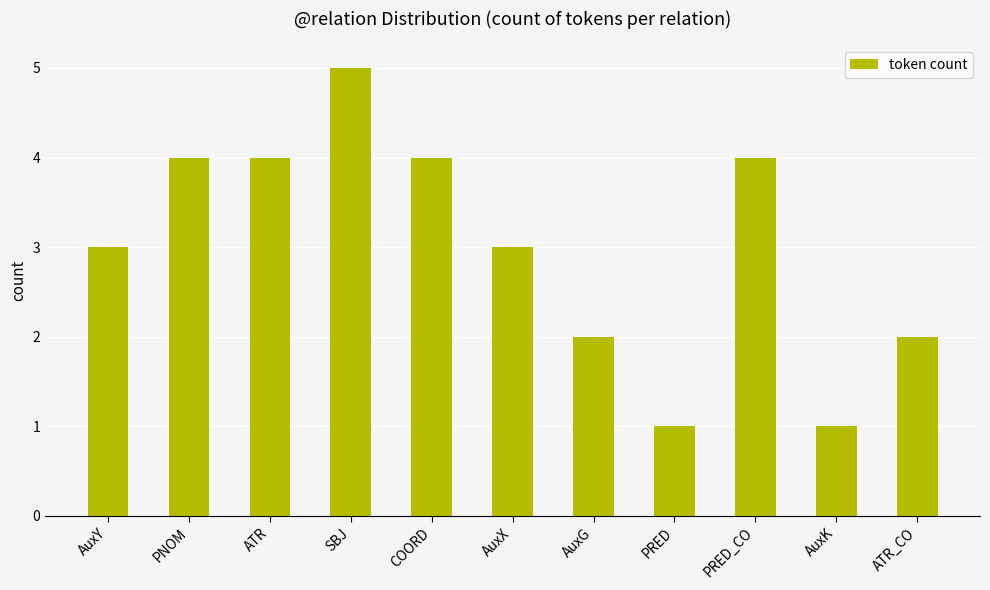

What is the greatest value displayed?

5